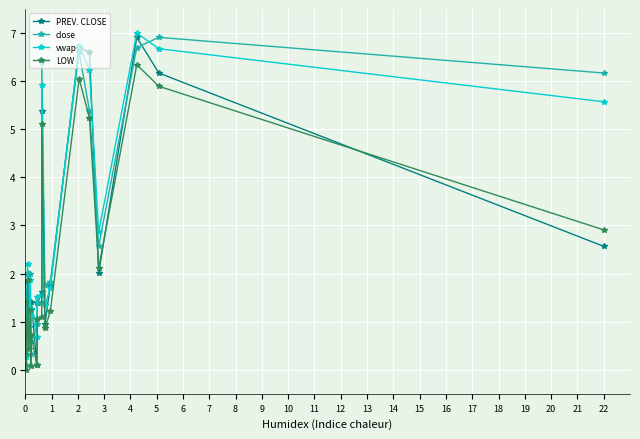

At how many categories does at least one series exceed 4?

6